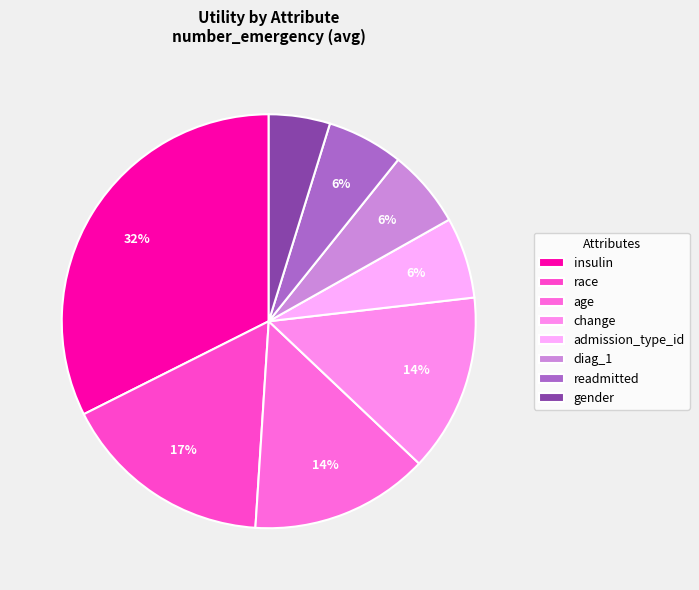

How many slices are in this pie chart?

8